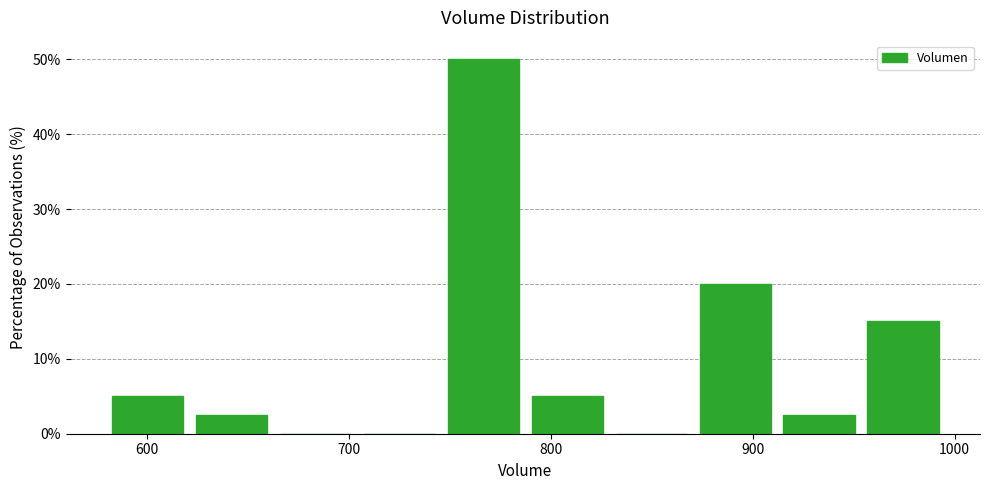

Reading left to right, transcribe this chart: for each bar, give the range it covers on the x-axis and its height. Neither the bar edges nor the heights are printed on the chart, so give them approximately, as read against the axes.

580 to 620: 5
620 to 660: 3
660 to 700: 0
700 to 750: 0
750 to 790: 50
790 to 830: 5
830 to 870: 0
870 to 910: 20
910 to 950: 3
950 to 1000: 15